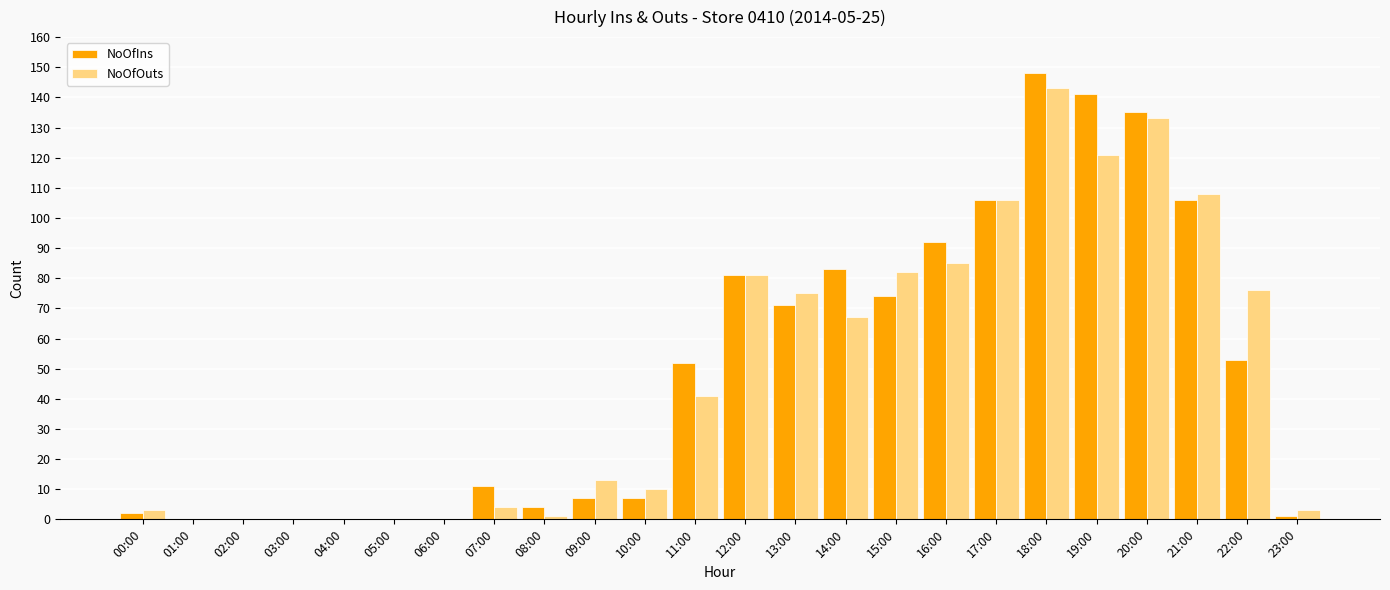

Count the number of data series in this chart.

2